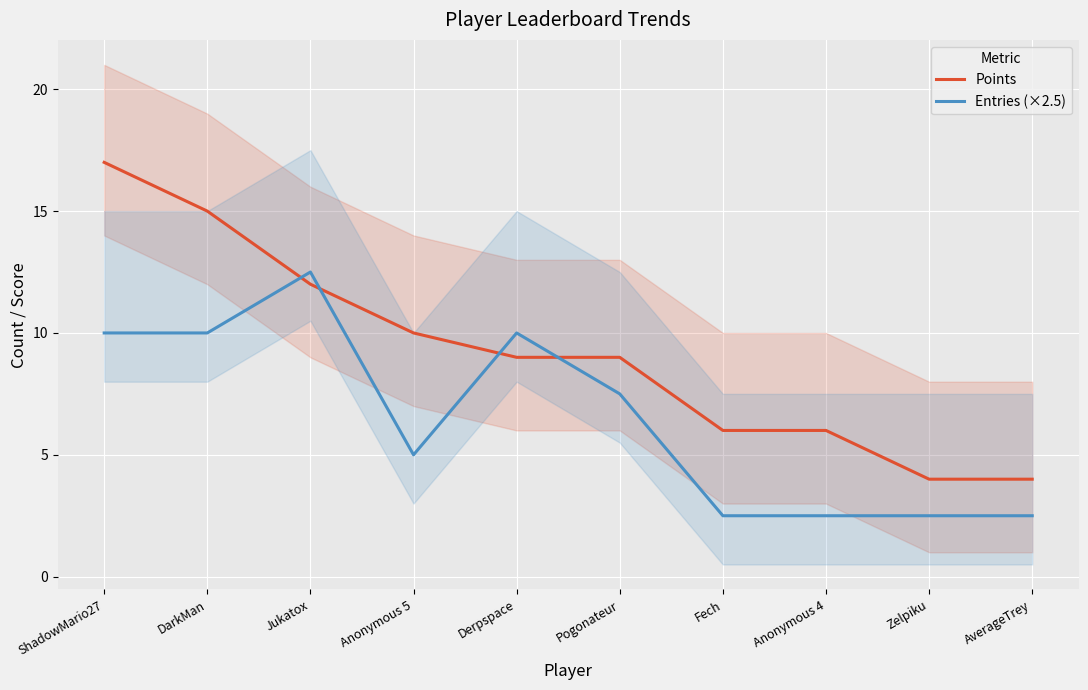

True or false: Entries (×2.5) has a value of 2.5 at Anonymous 4.

True